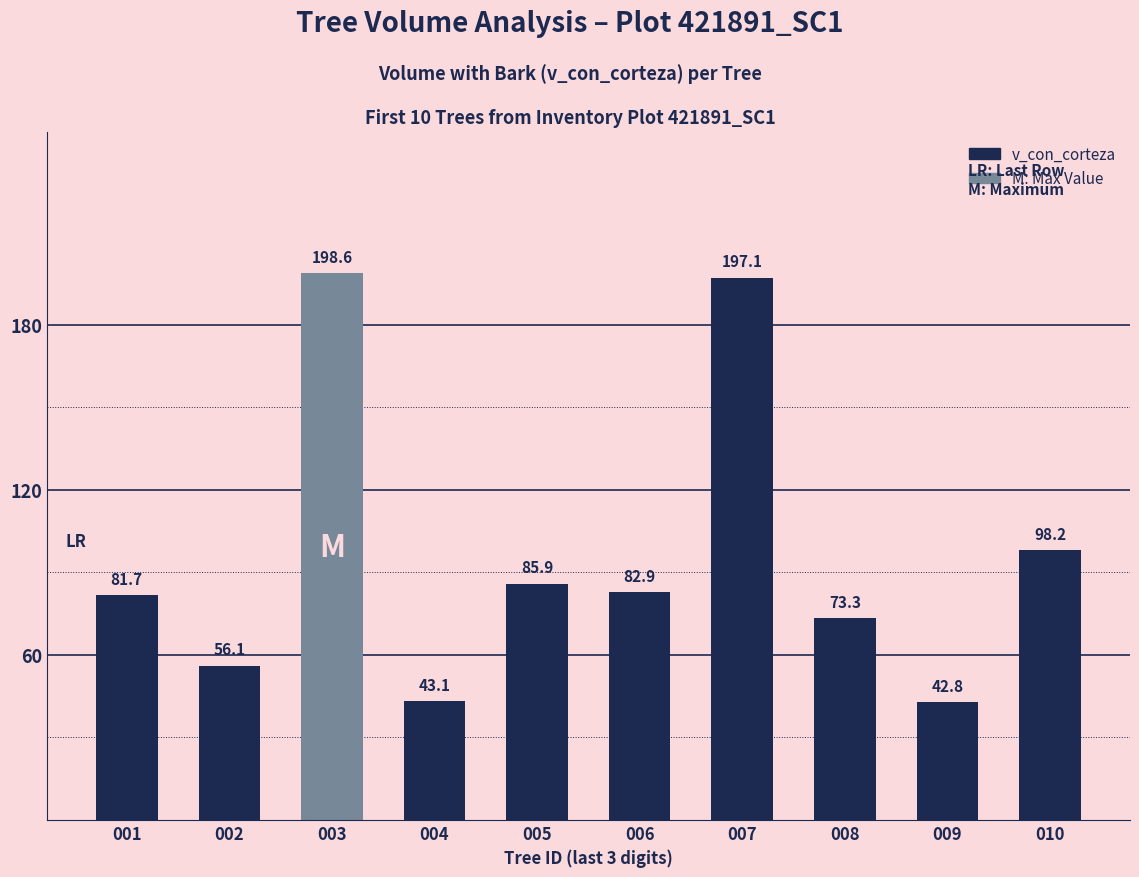

How many series are shown in this chart?

1